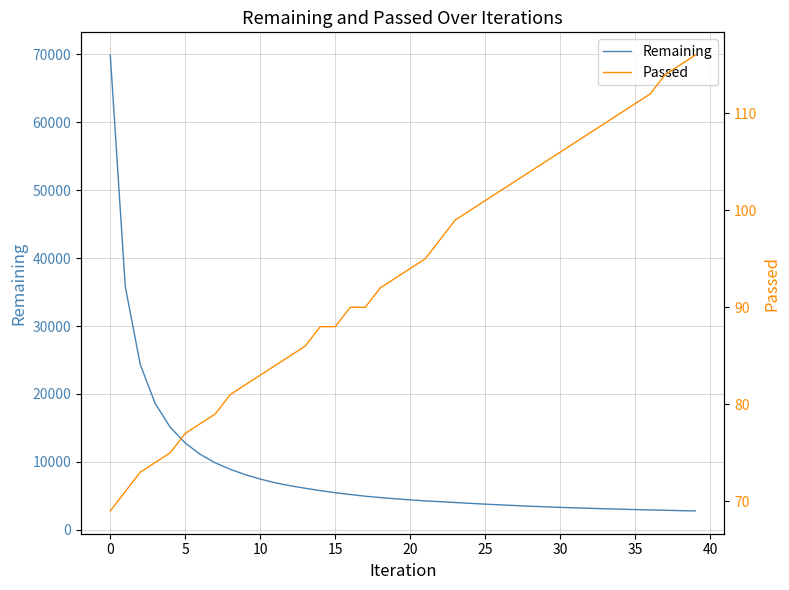

Is it true that Remaining equals 3245 at 31?

True